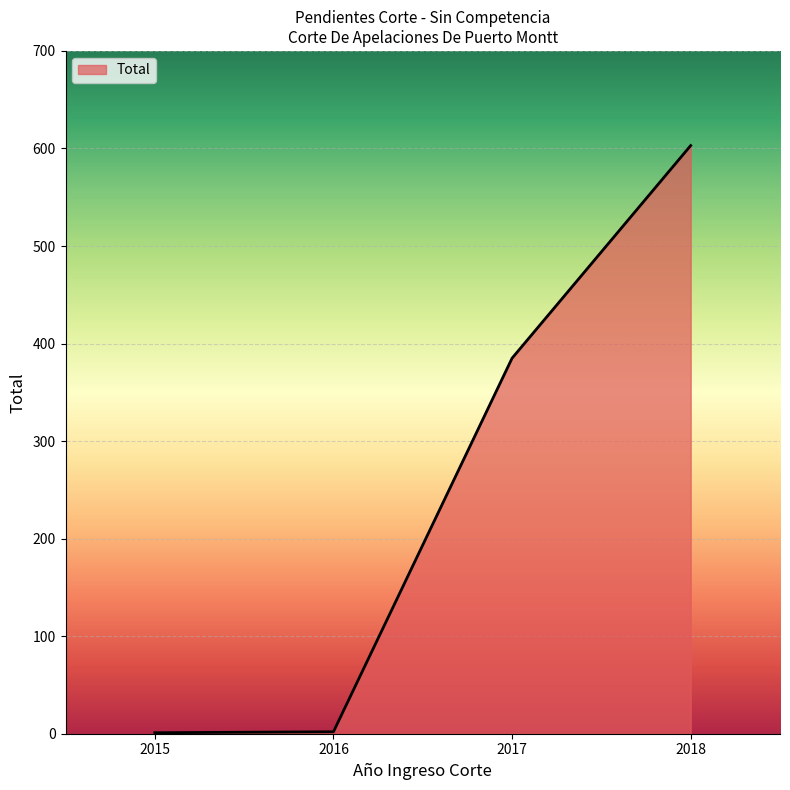

True or false: there are more than 1 points higher than both neighbors.

False